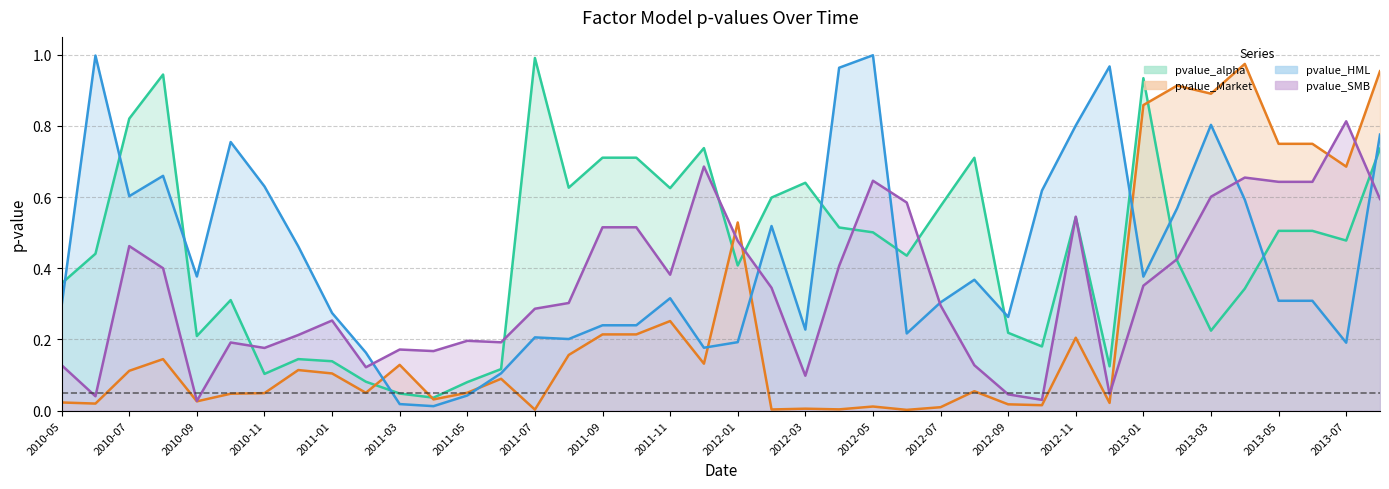

Between 2012-03 and 2012-07, which series saw the biggest shift?

pvalue_SMB